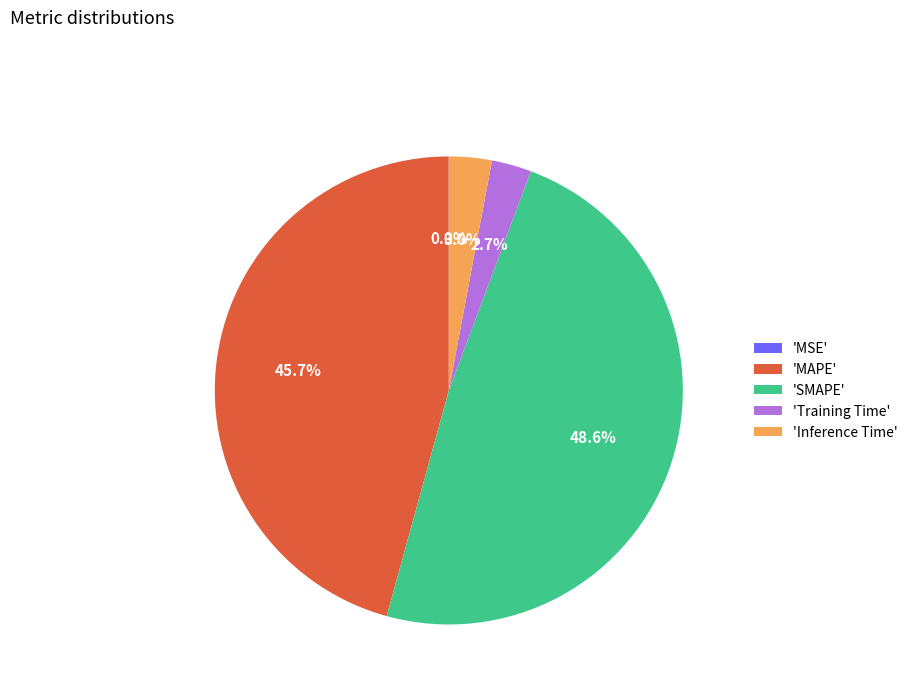

Combined, what portion of the pie is 'Inference Time' and 'Training Time'?

5.7%